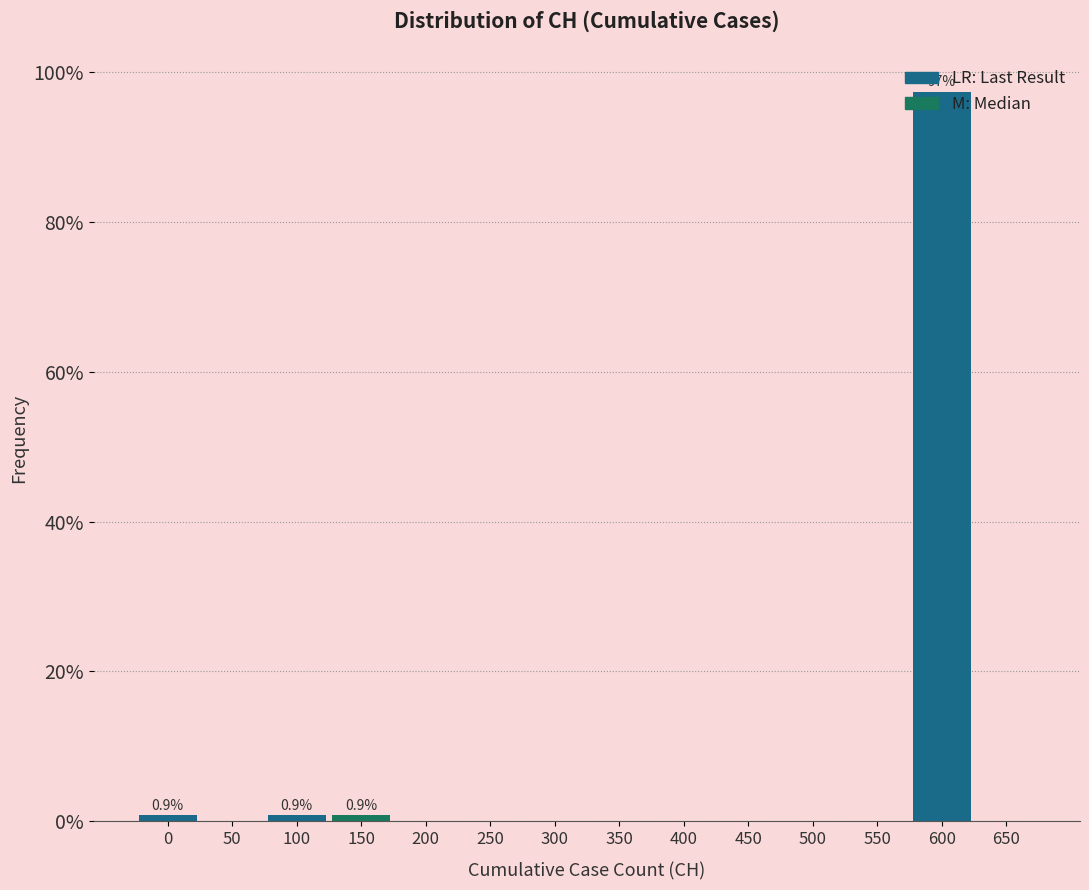

What is the sum of all values?

100.0